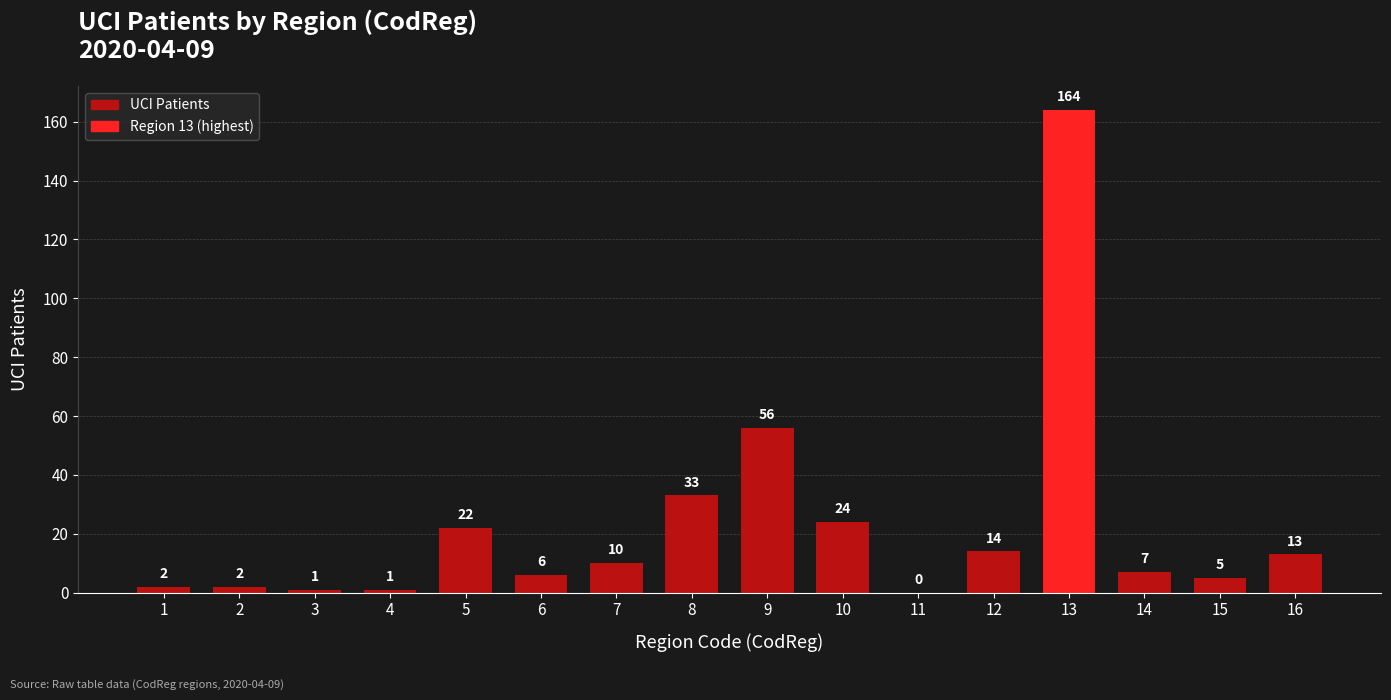

What is the sum of the values at 10 and 6?

30